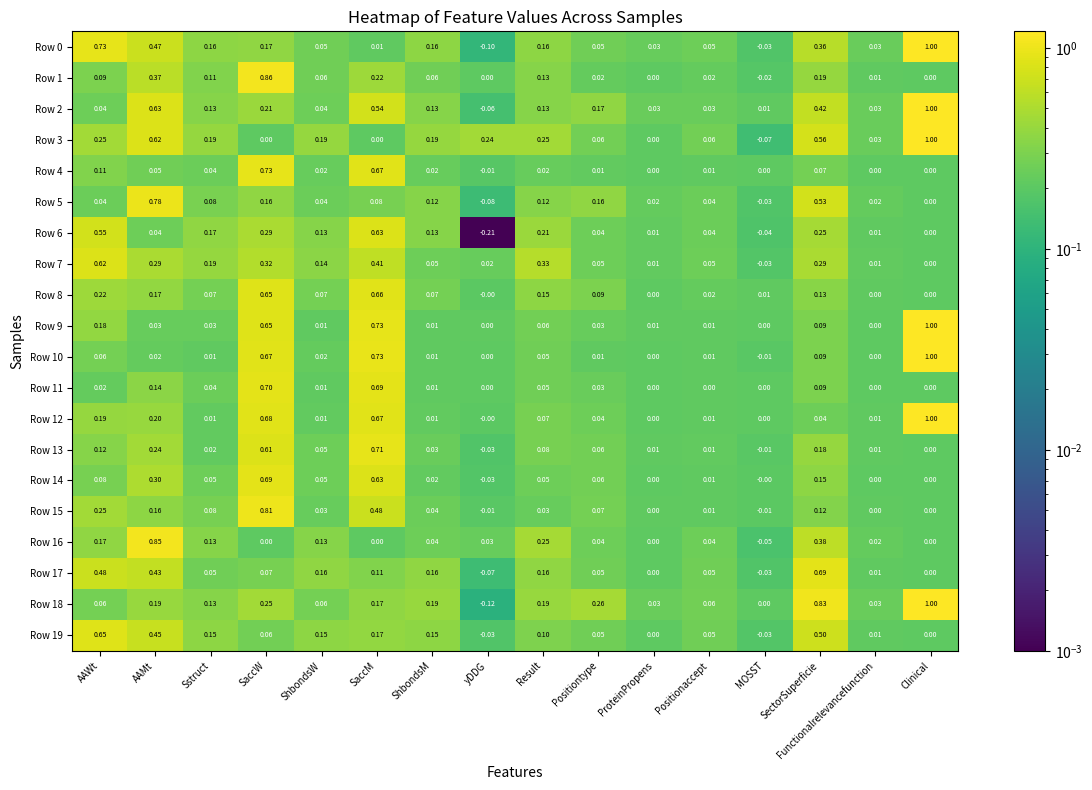

Which category has the highest value in the Row 17 series?

SectorSuperficie